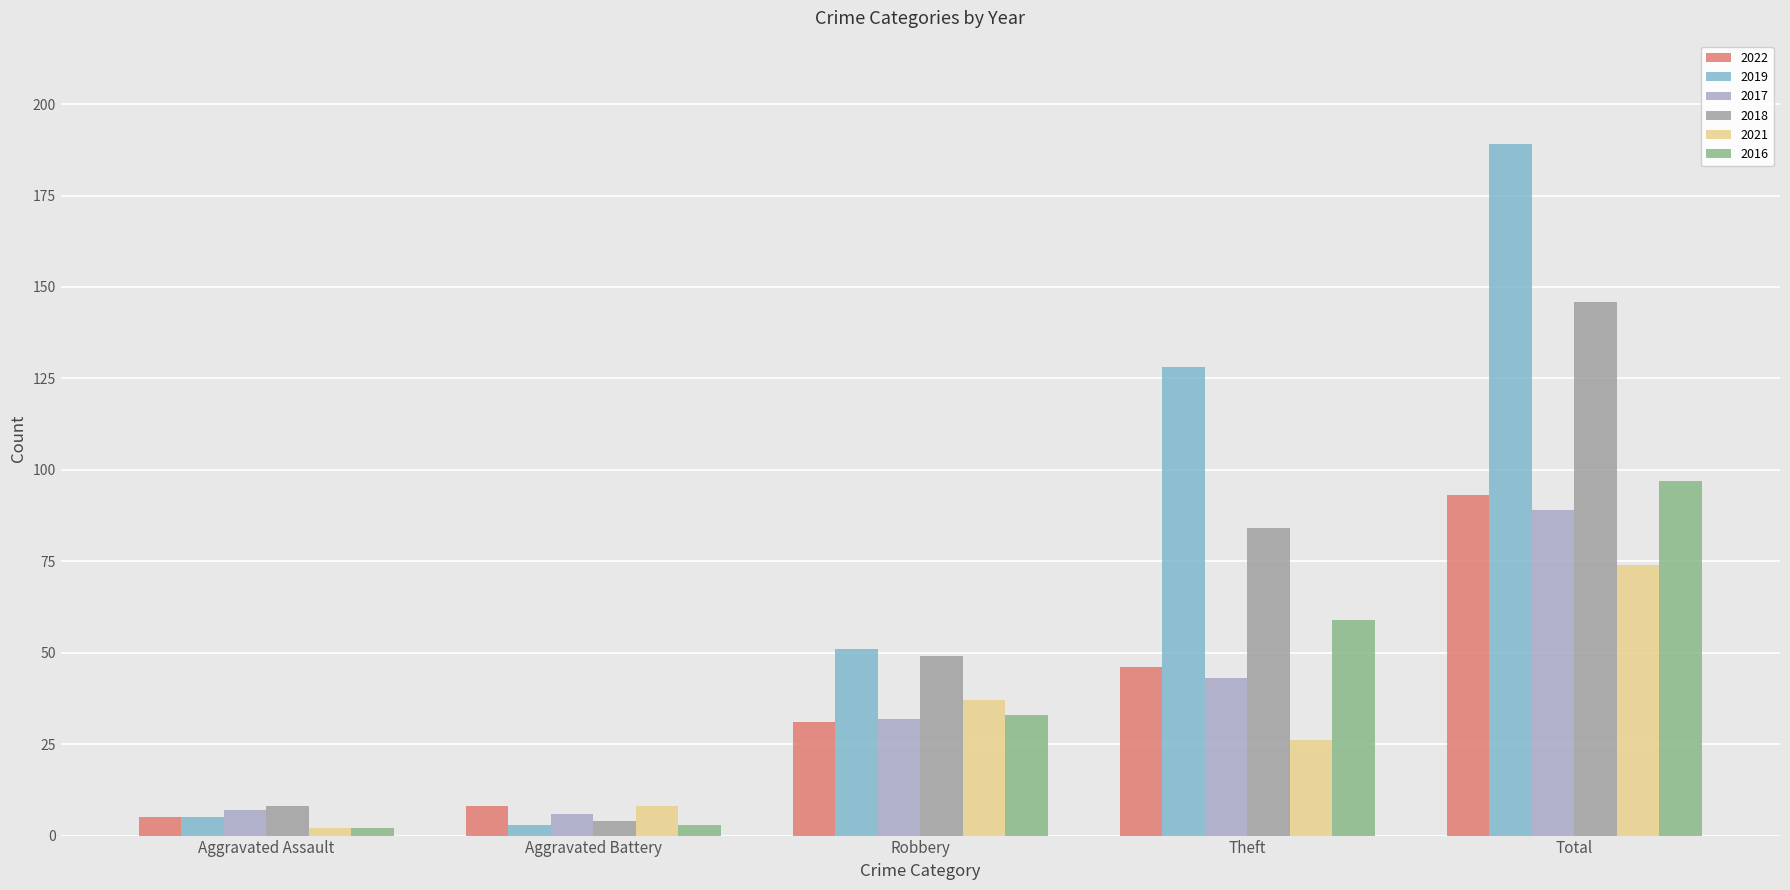

Reading left to right, transcribe all the data shown in this chart.

2022: 5	8	31	46	93
2019: 5	3	51	128	189
2017: 7	6	32	43	89
2018: 8	4	49	84	146
2021: 2	8	37	26	74
2016: 2	3	33	59	97